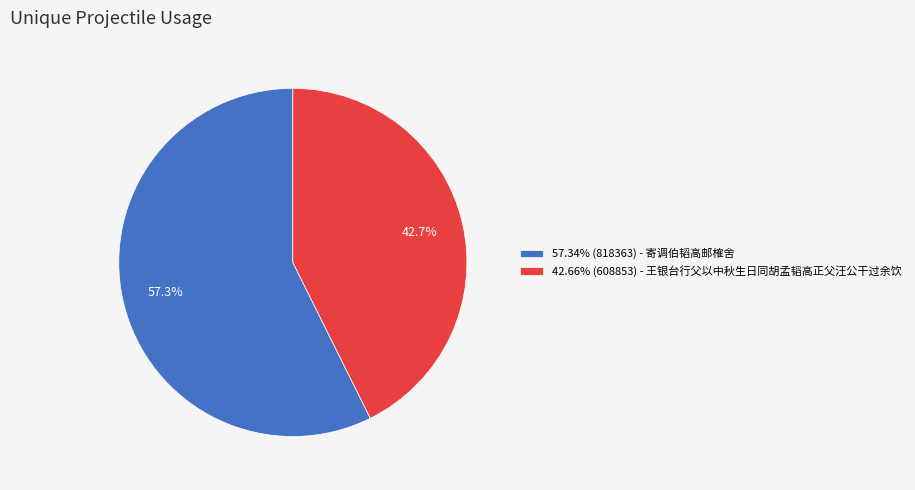

Approximately how many times larger is the value at 57.34% (818363) - 寄调伯韬高邮榷舍 compared to 42.66% (608853) - 王银台行父以中秋生日同胡孟韬高正父汪公干过余饮?

1.3